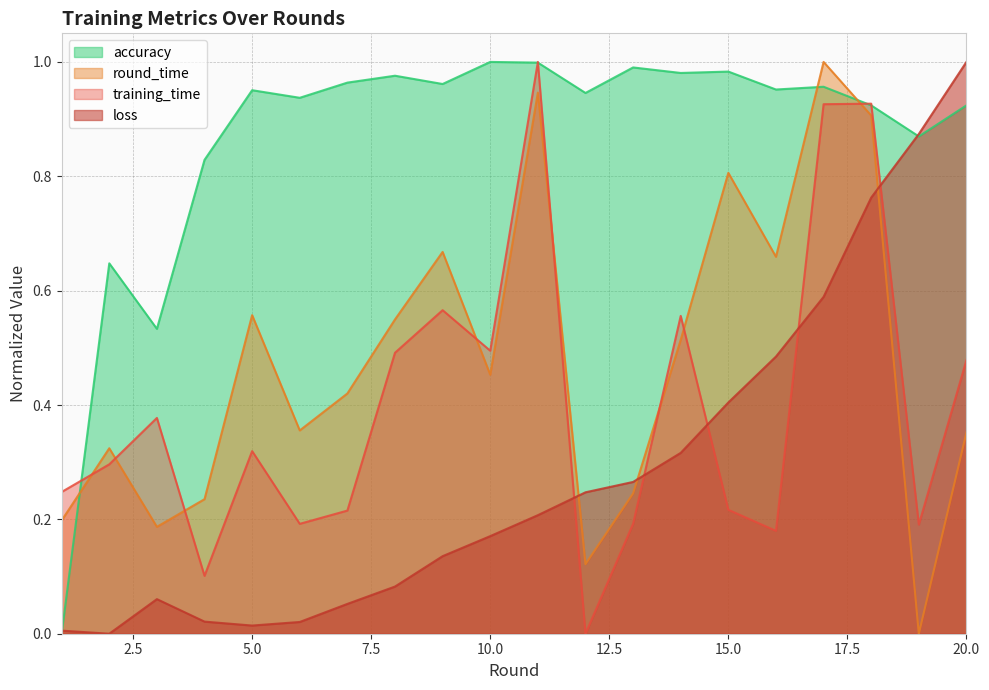

Which series has the widest spread of values?

training_time